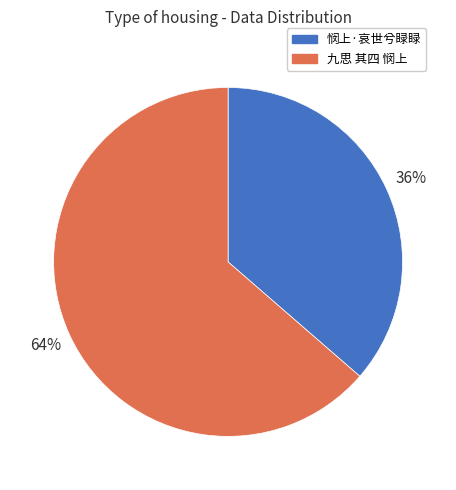

Is there a majority slice in this chart?

Yes